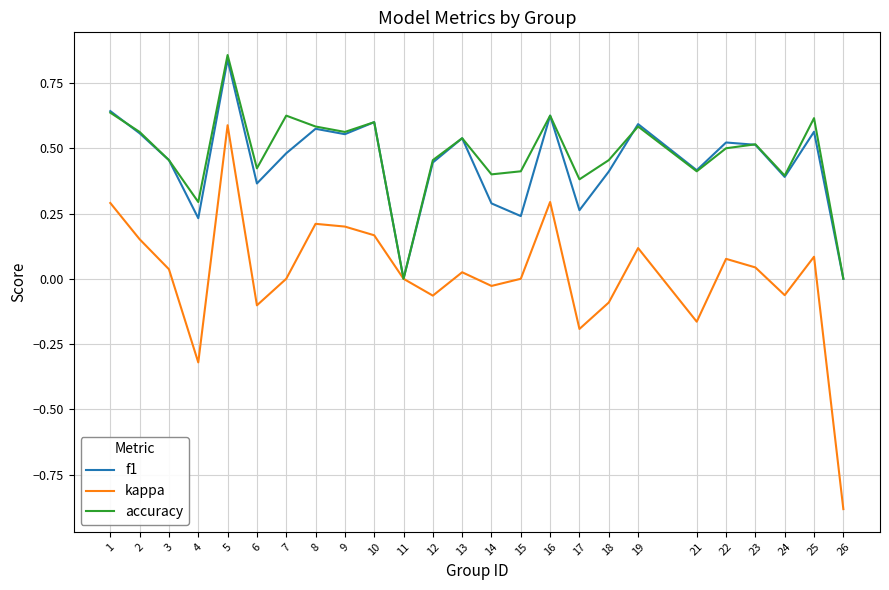

Which series has the largest range (max minus min)?

kappa